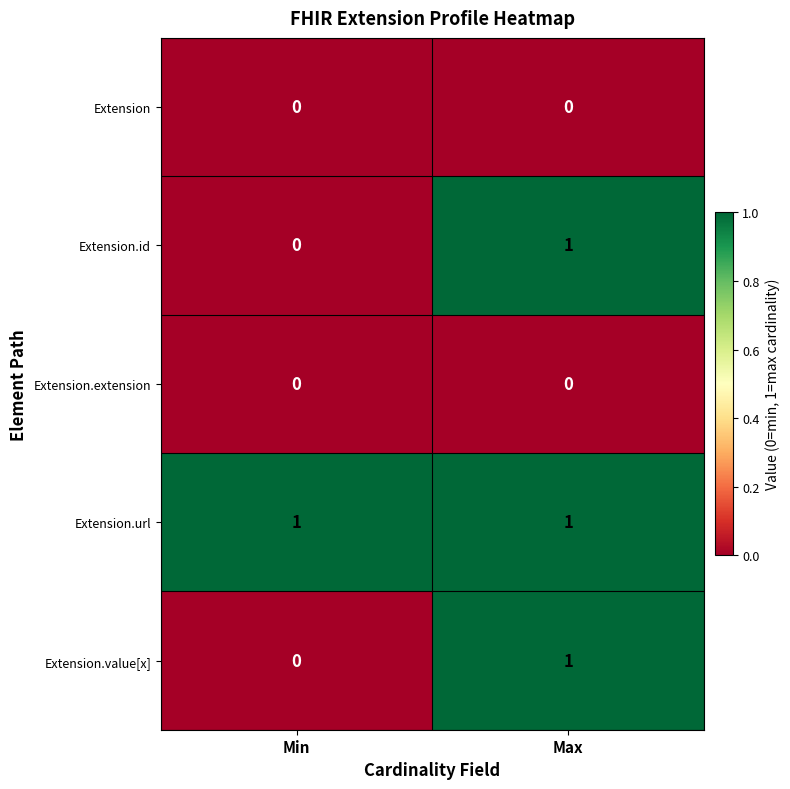

Rank the categories by Extension.id value from highest to lowest.

Max, Min